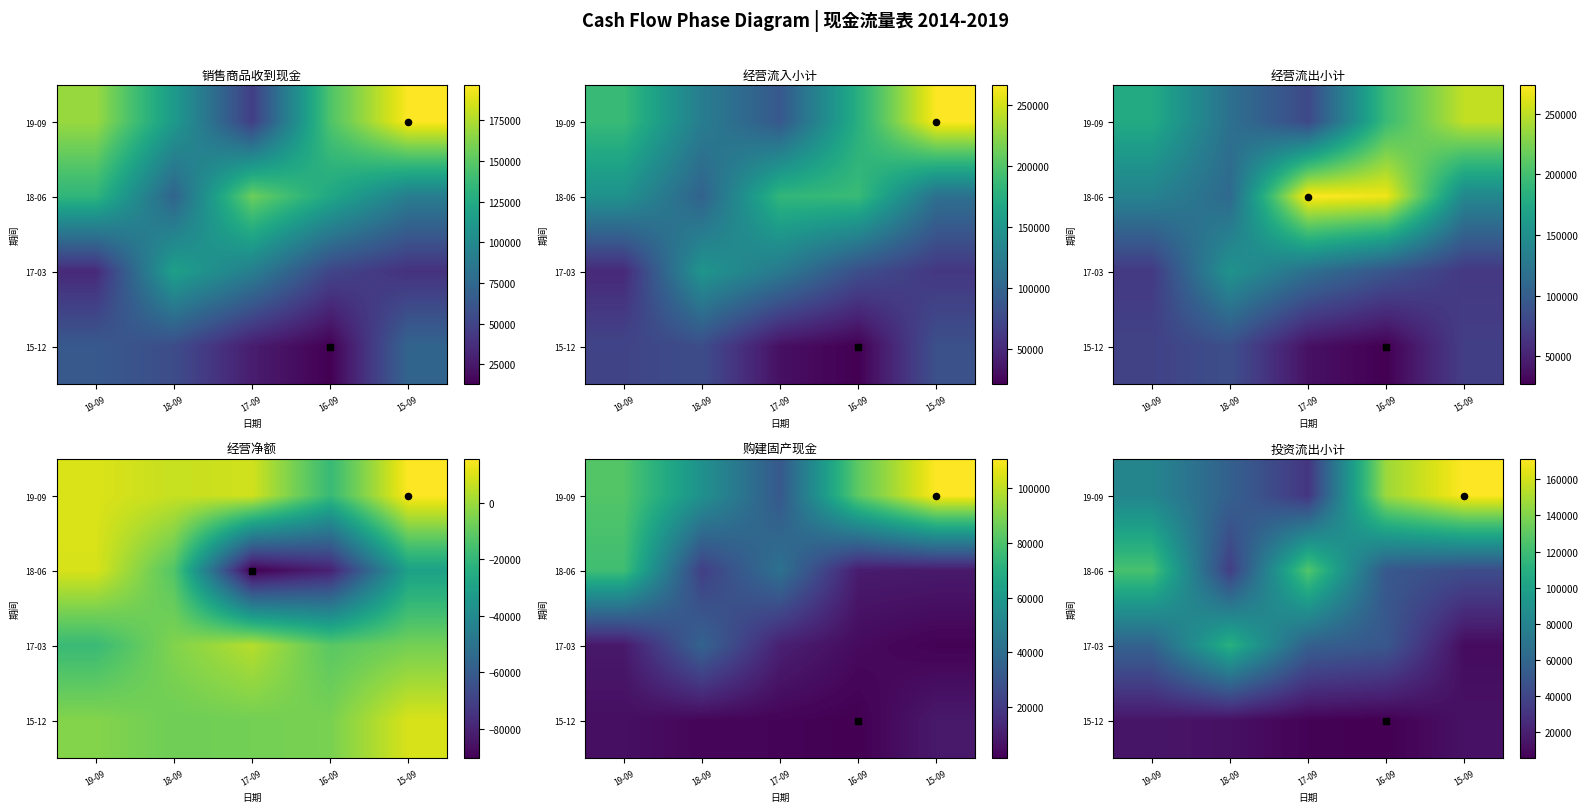

How many data points does each series have?

5